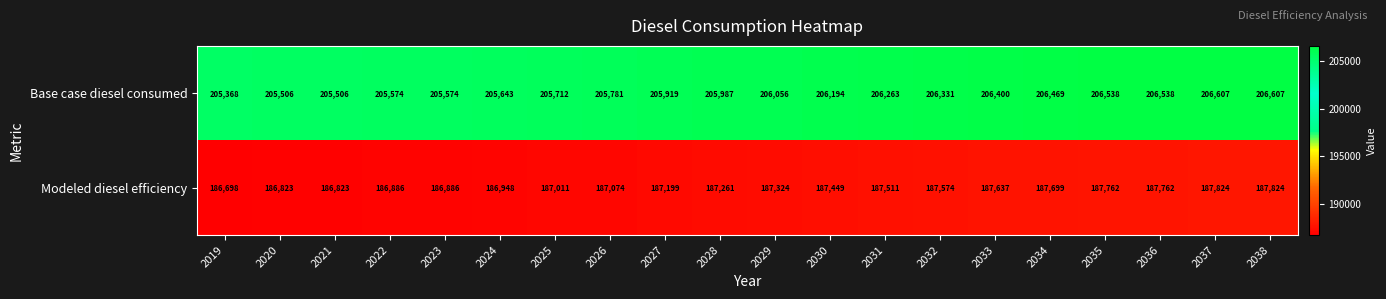

The Modeled diesel efficiency series shows 187324 at 2029. True or false?

True